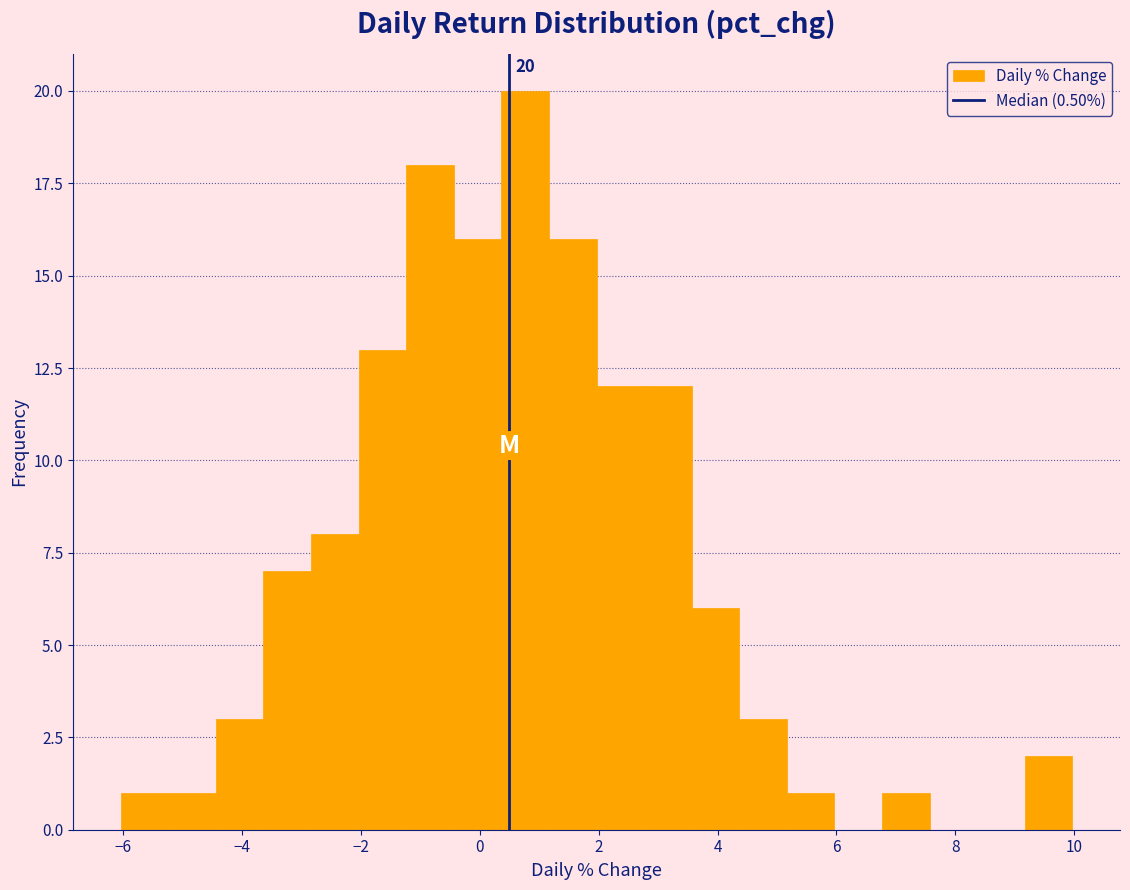

Over which range of the x-axis is the bar tallest?

0.4 to 1.2